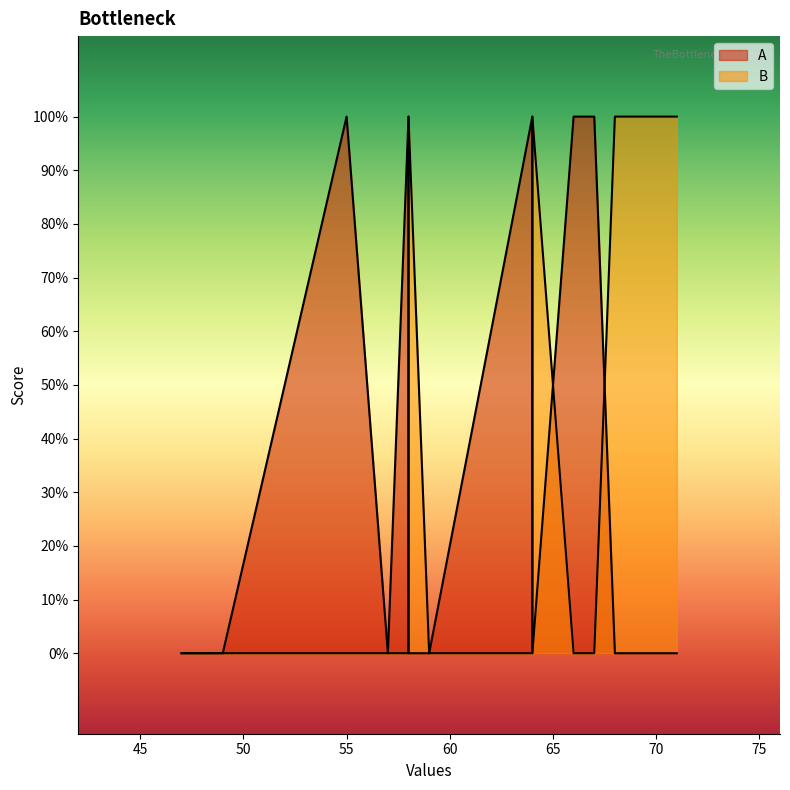

How many series are shown in this chart?

2